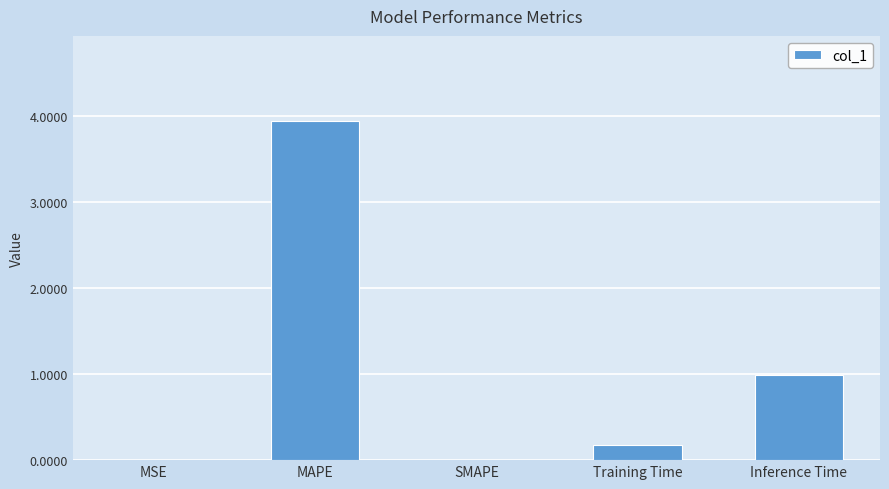

The chart shows a value of -1.3 at SMAPE. True or false?

False